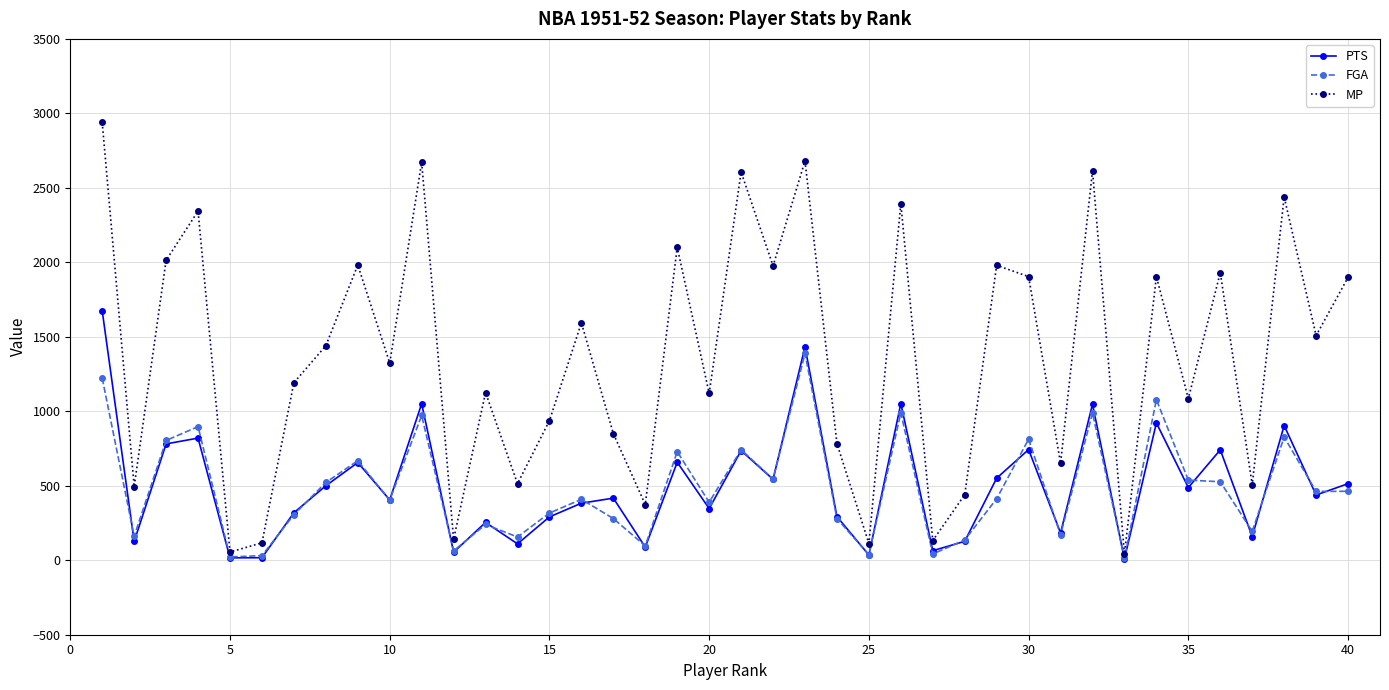

What is the greatest value displayed?

2939